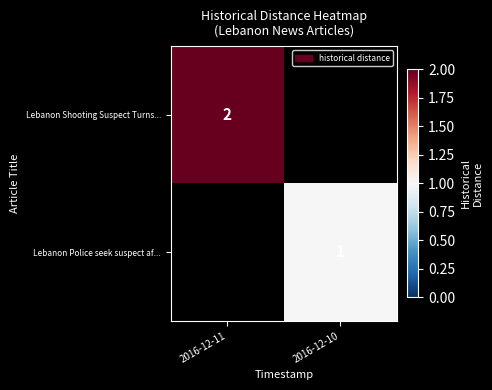

Is it true that Lebanon Shooting Suspect Turns... equals 2 at 2016-12-11?

True